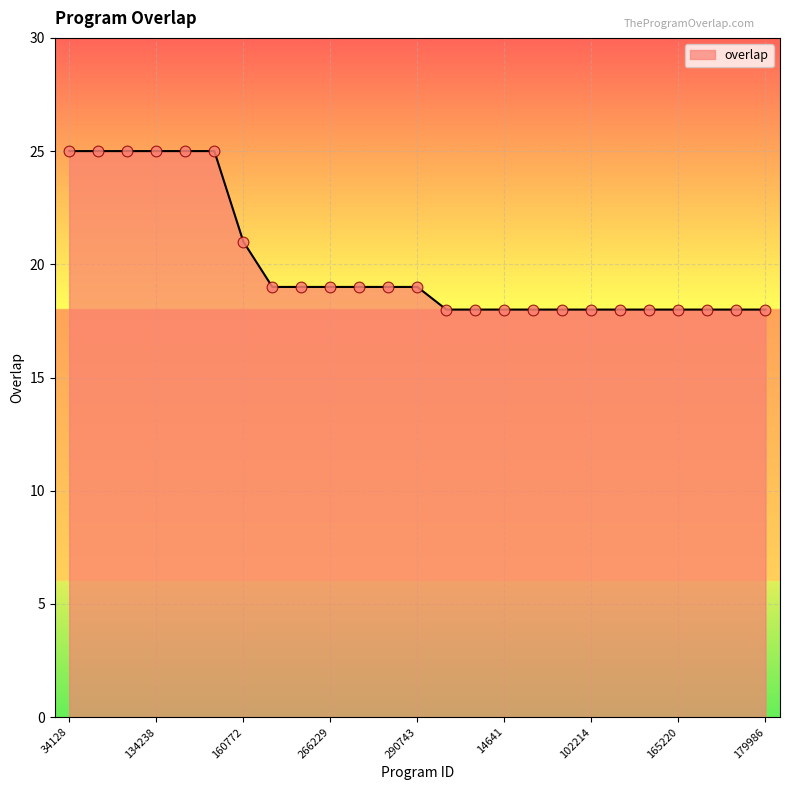

What is the difference between the maximum and minimum values?

7